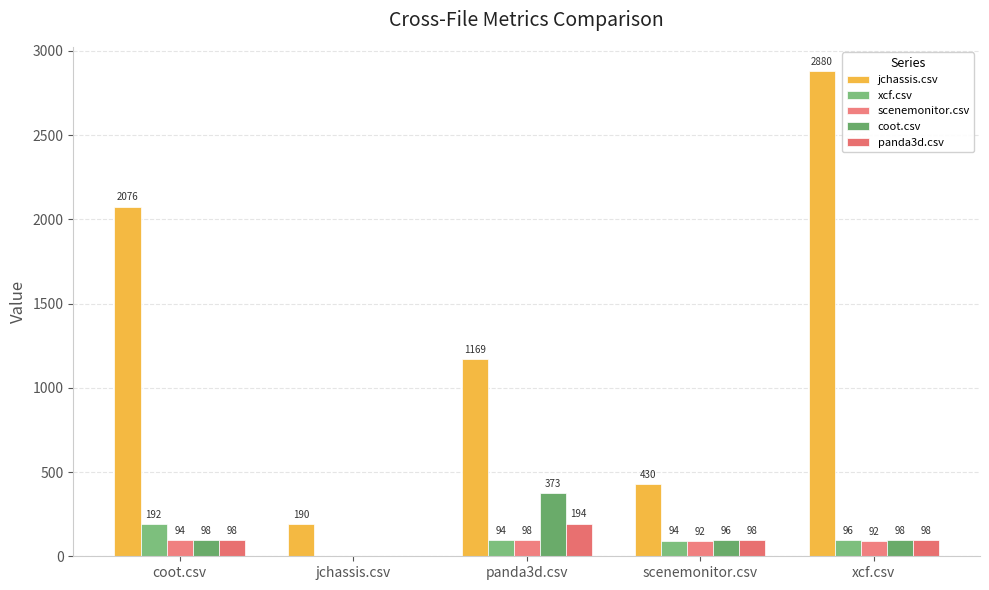

Which series changed the most between coot.csv and scenemonitor.csv?

jchassis.csv